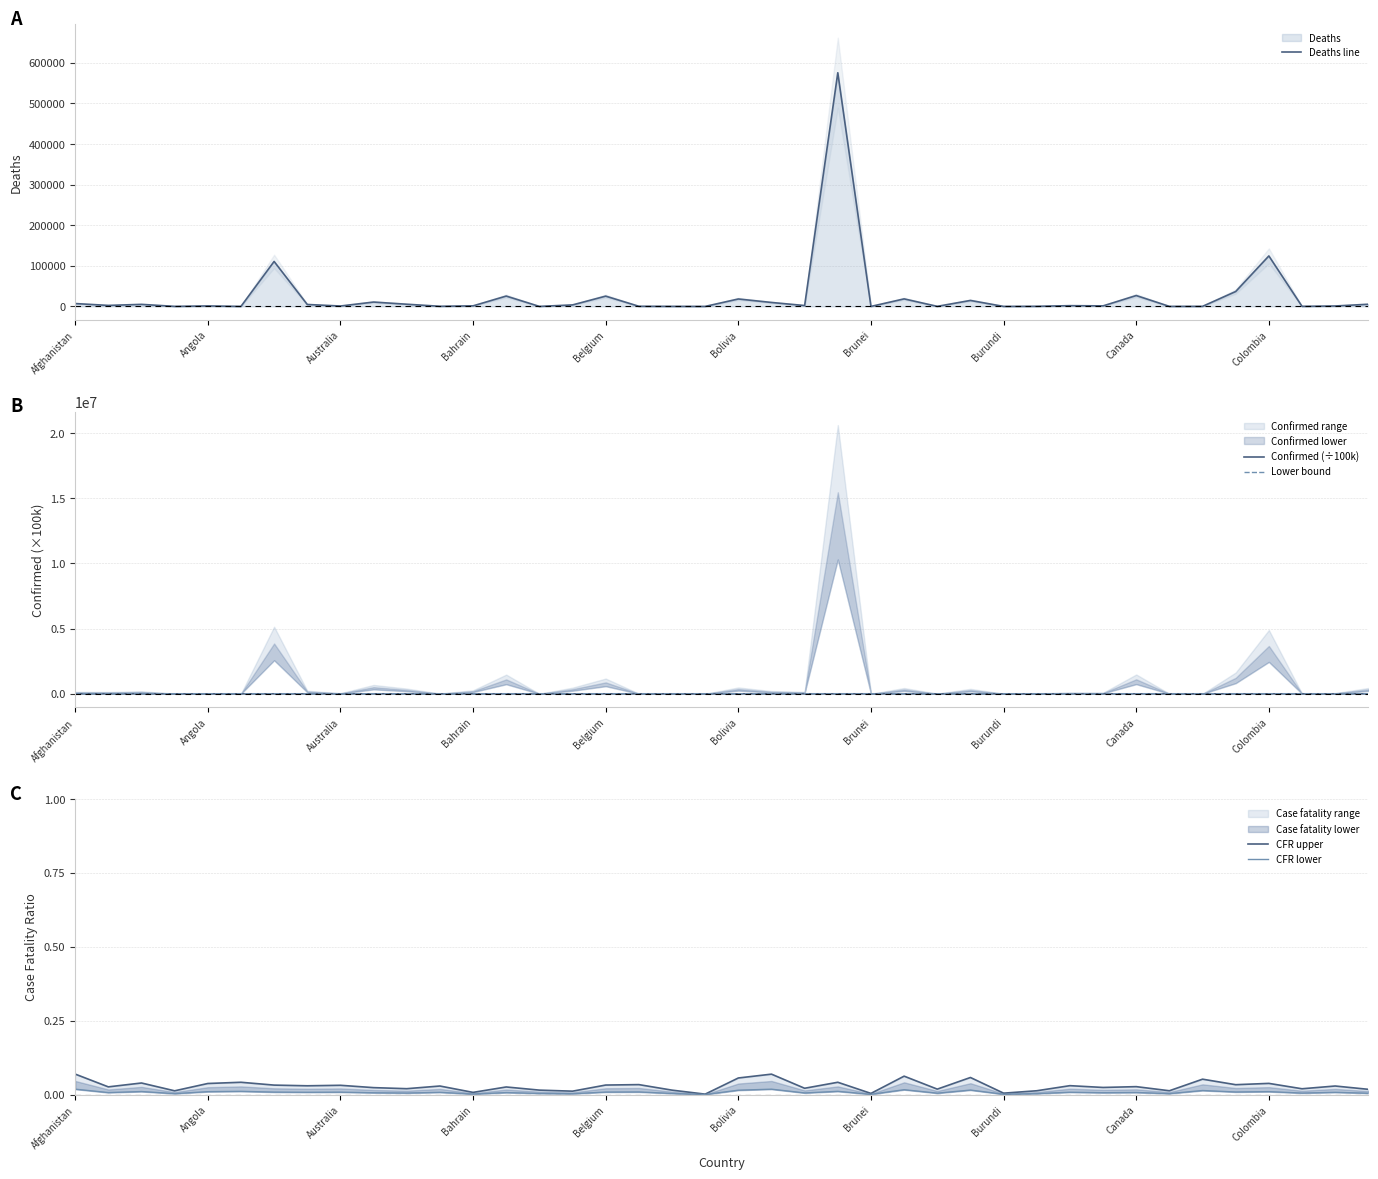

At which label does Deaths line reach its peak?

23